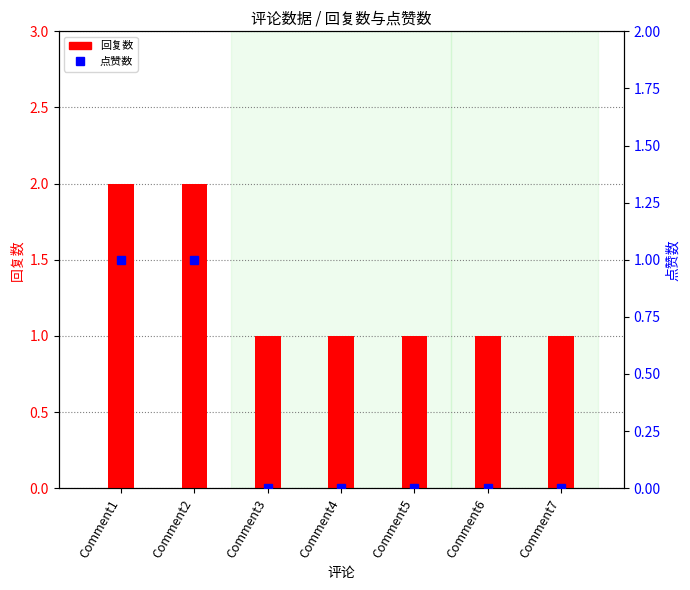

How many 回复数 values are between 1 and 2?

7